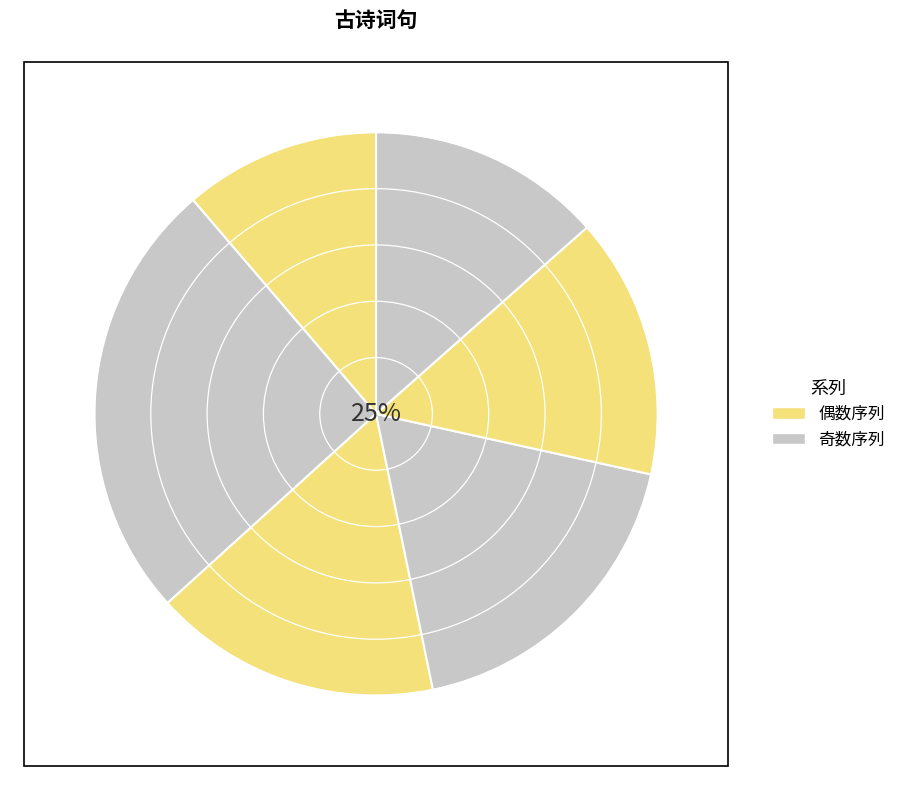

True or false: 秋兴·数声新雁夜初长 accounts for 11% of the total.

False